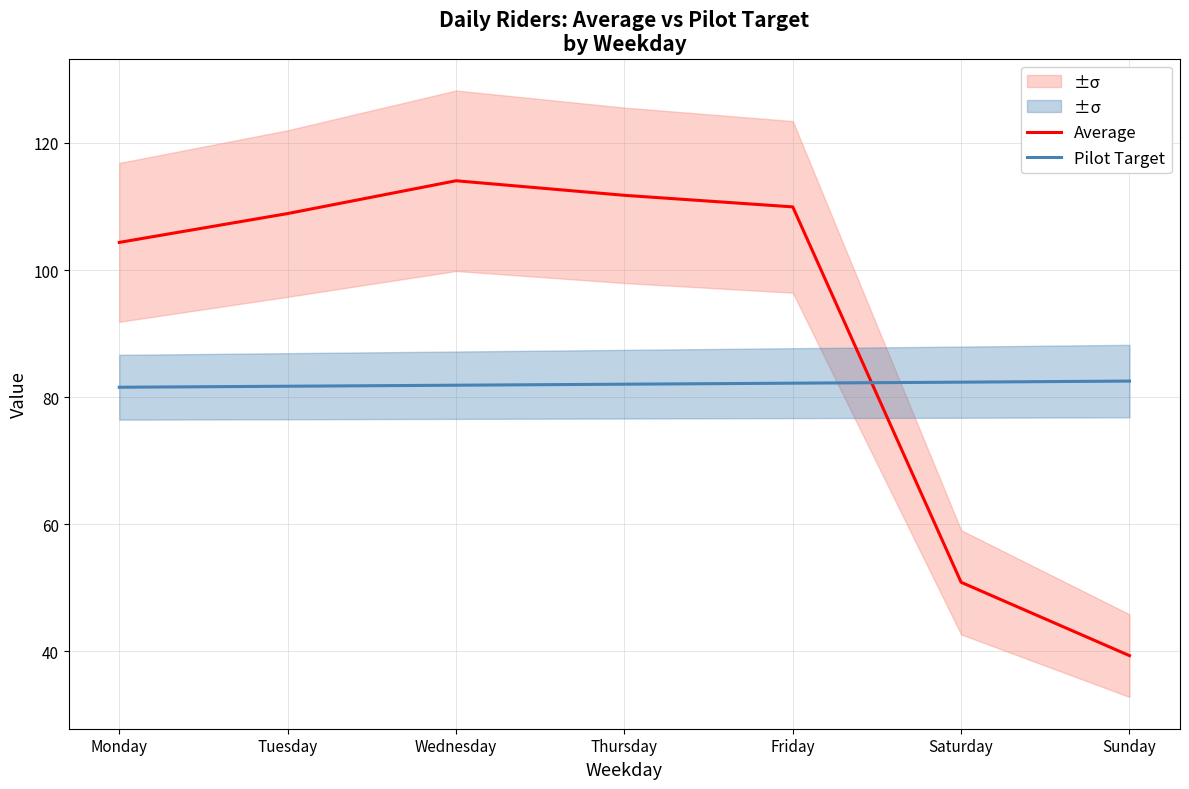

Between Friday and Saturday, which is larger?

Friday